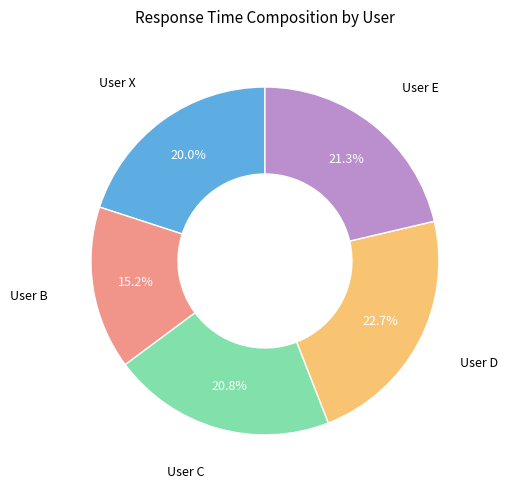

Does any single category account for the majority?

No